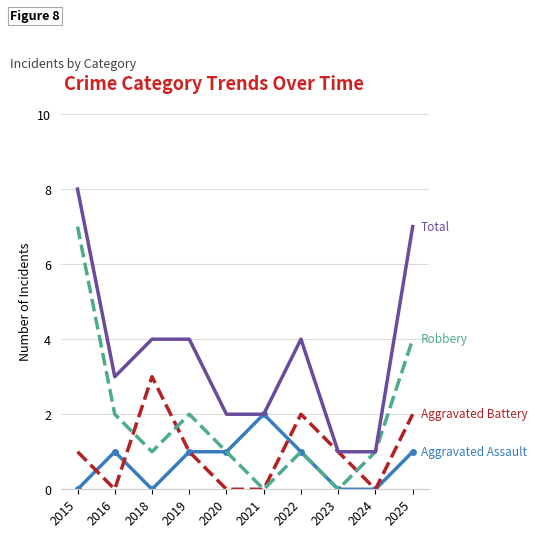

What is the spread (max minus min) of values at 2018?

4